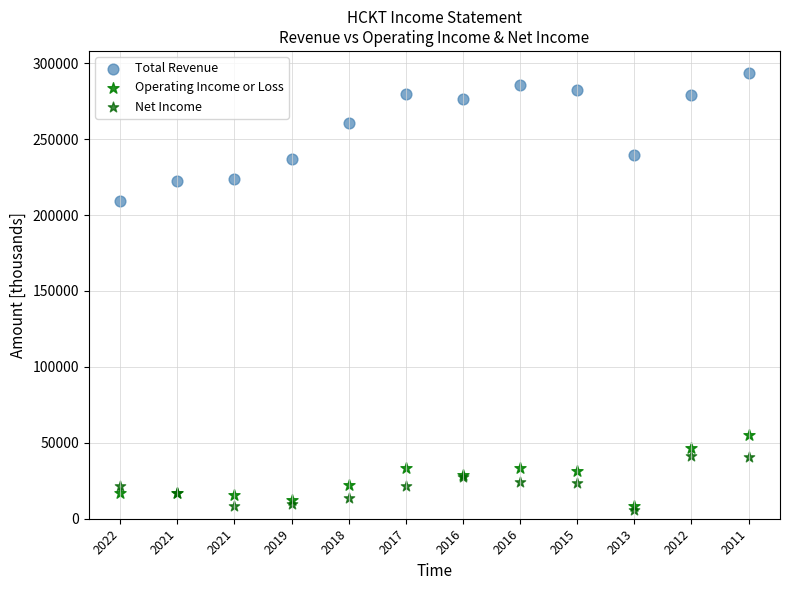

Which series contains the lowest Y value?

Net Income